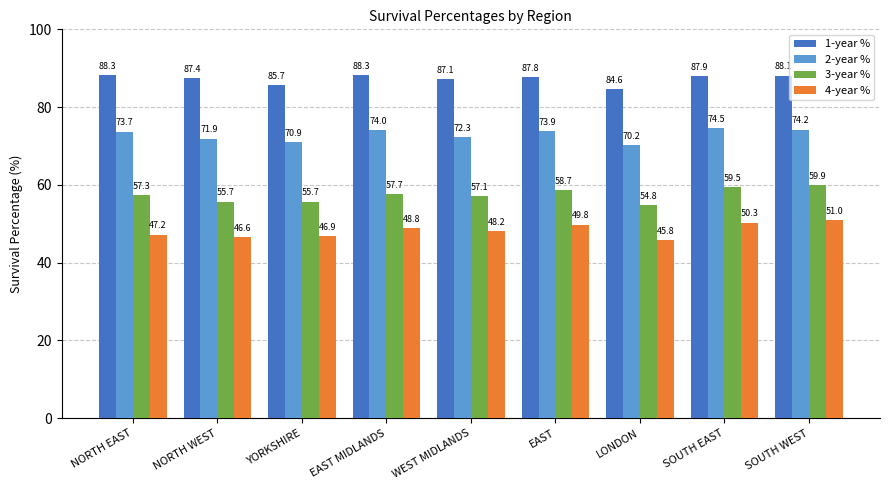

How many values in the 4-year % series exceed 48?

5